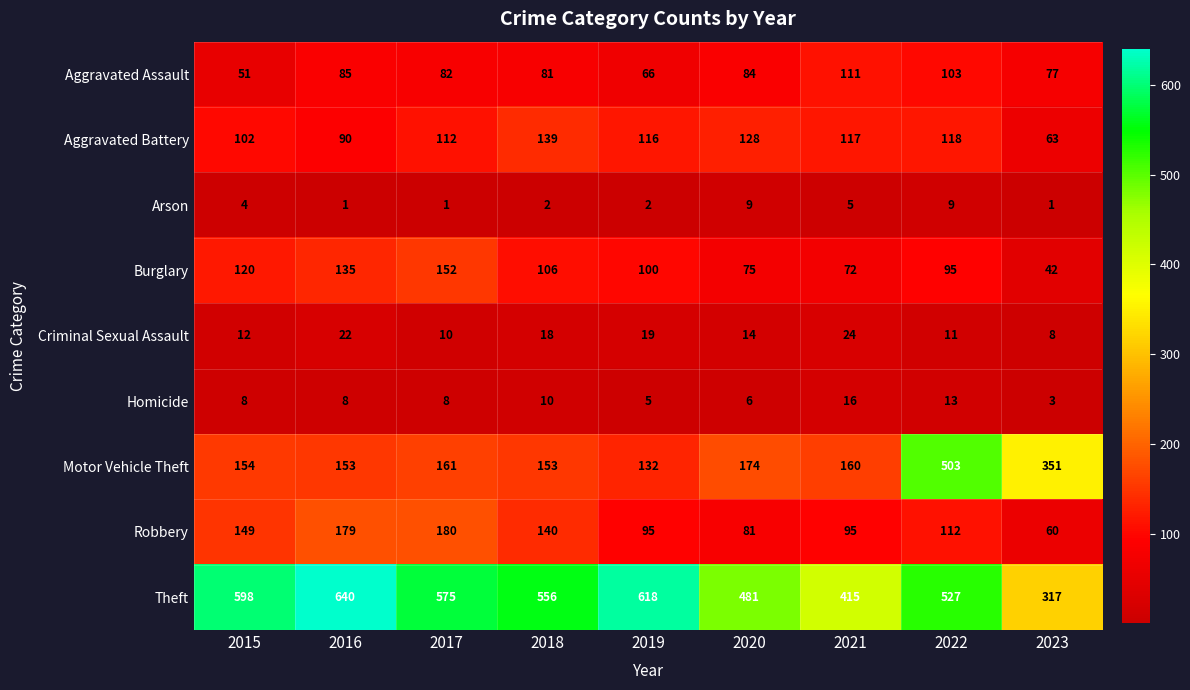

At which category is the sum across all series the highest?

2022